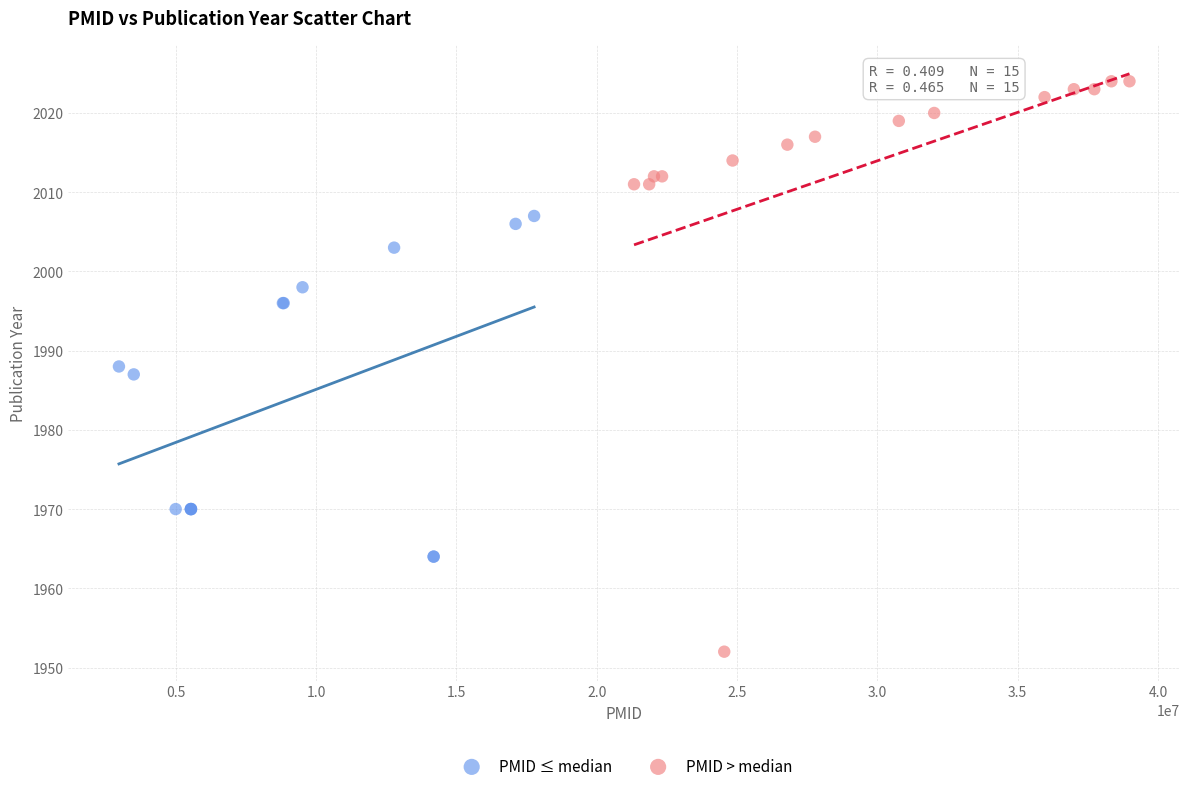

Which series contains the lowest Y value?

PMID > median